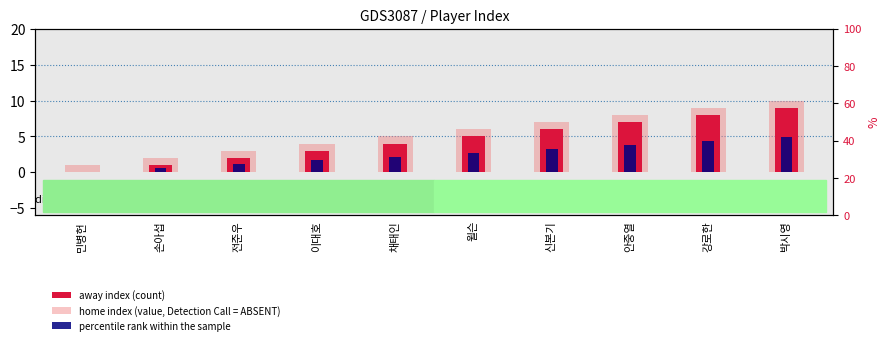

Reading left to right, what are all the values shown in this chart?

away index (count): 민병헌=0	손아섭=1	전준우=2	이대호=3	채태인=4	윌슨=5	신본기=6	안중열=7	강로한=8	박시영=9
home index (value, Detection Call = ABSENT): 민병헌=1	손아섭=2	전준우=3	이대호=4	채태인=5	윌슨=6	신본기=7	안중열=8	강로한=9	박시영=10